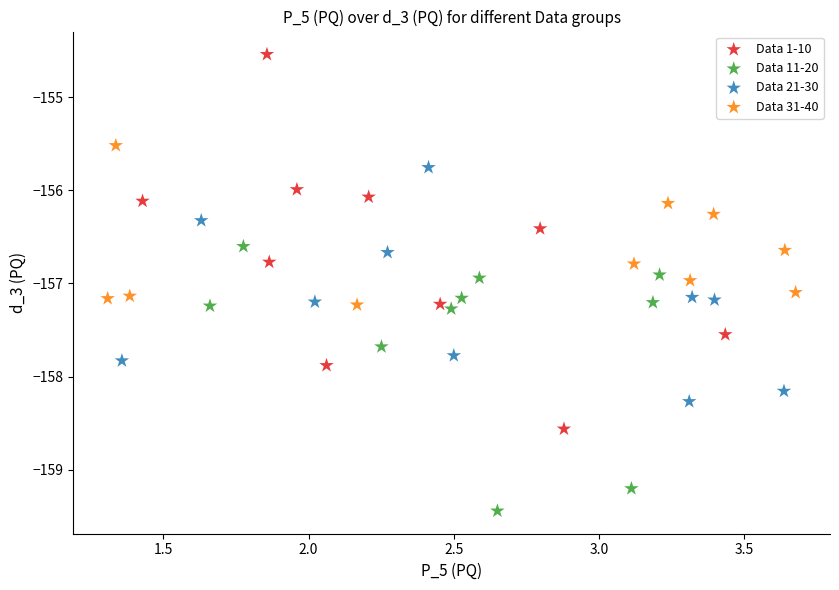

Which series reaches the maximum Y coordinate?

Data 1-10